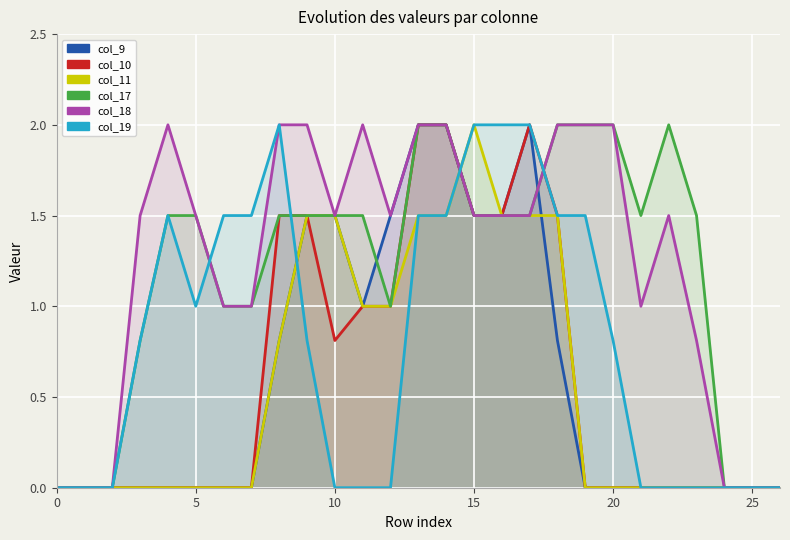

What is the average value of the col_11 series?

0.6